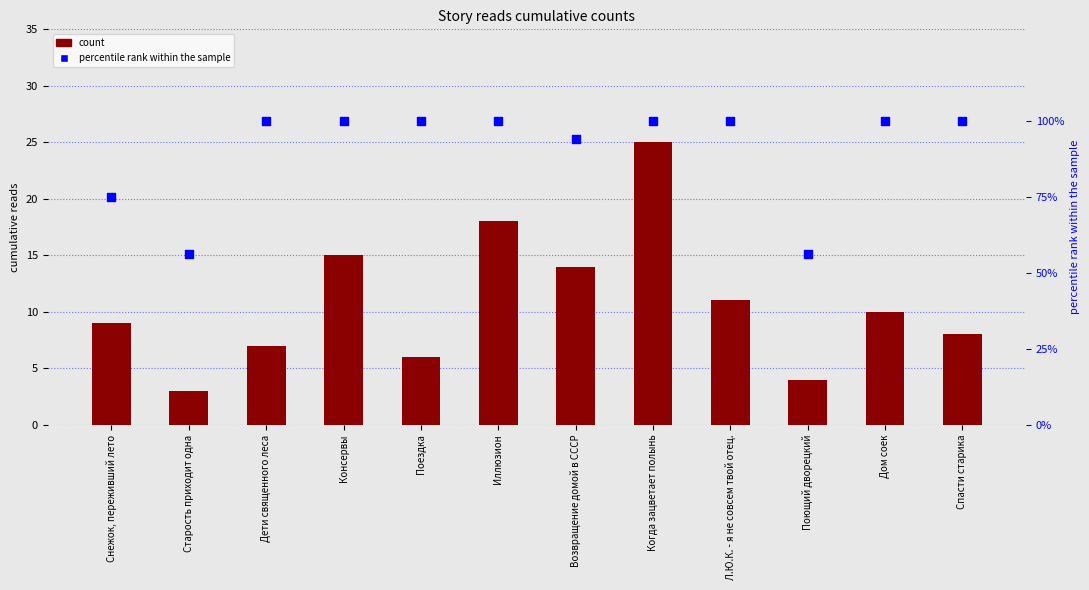

What is the total value across all series at Иллюзион?

118